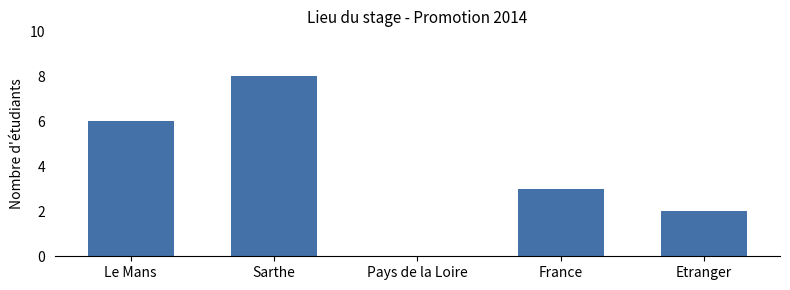

At which label is the value closest to 4?

France